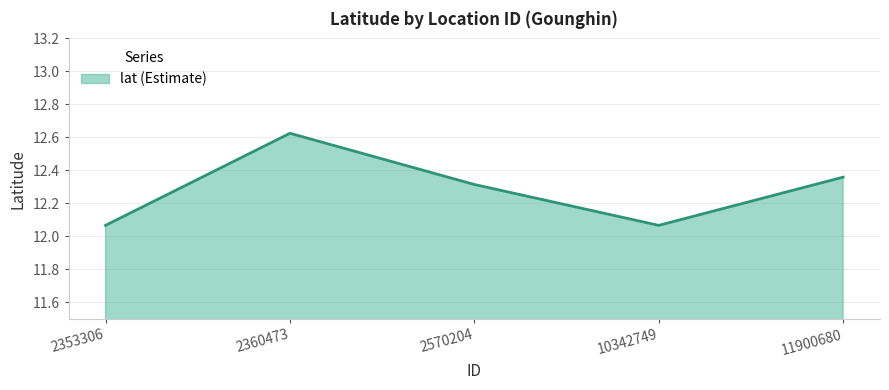

How many lines are shown in the chart?

1